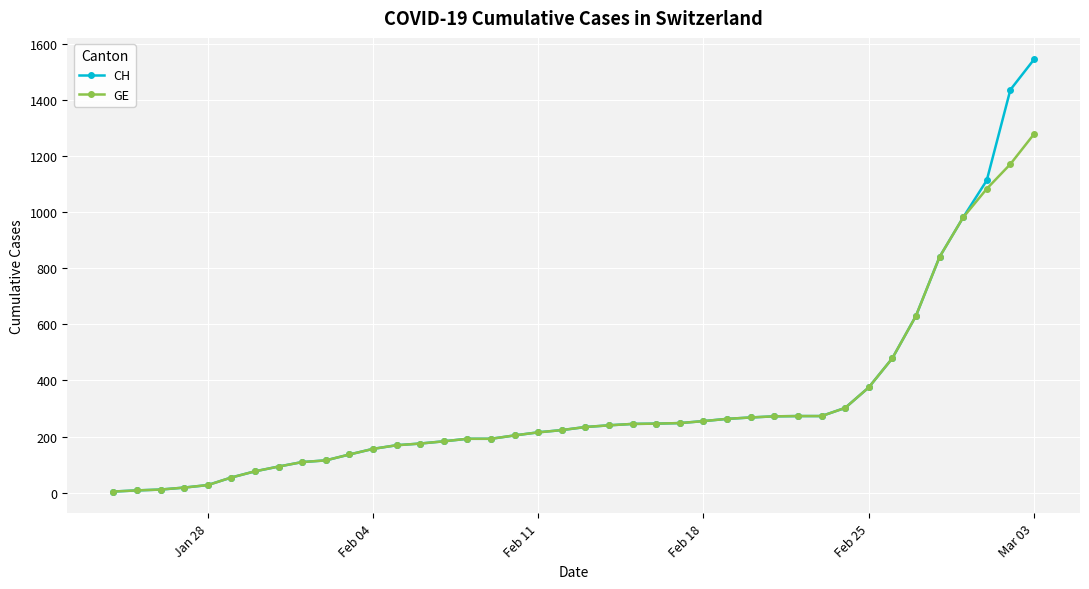

What is the difference between the maximum and minimum values in the CH series?

1540